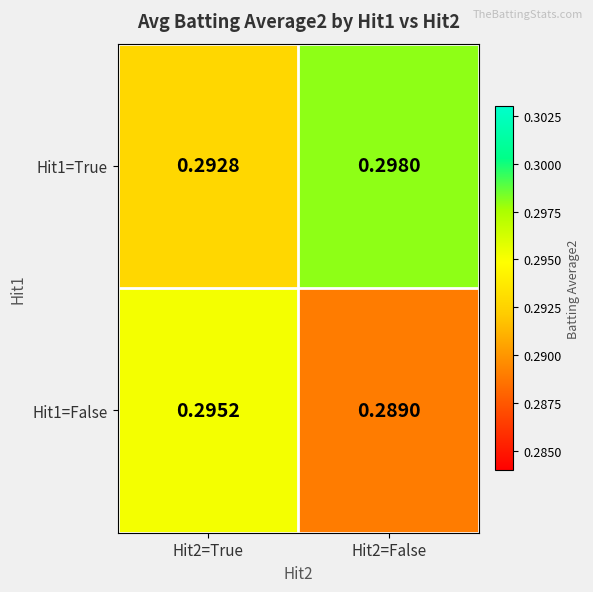

Is the value of Hit1=False at Hit2=False greater than the value of Hit1=True at Hit2=True?

No